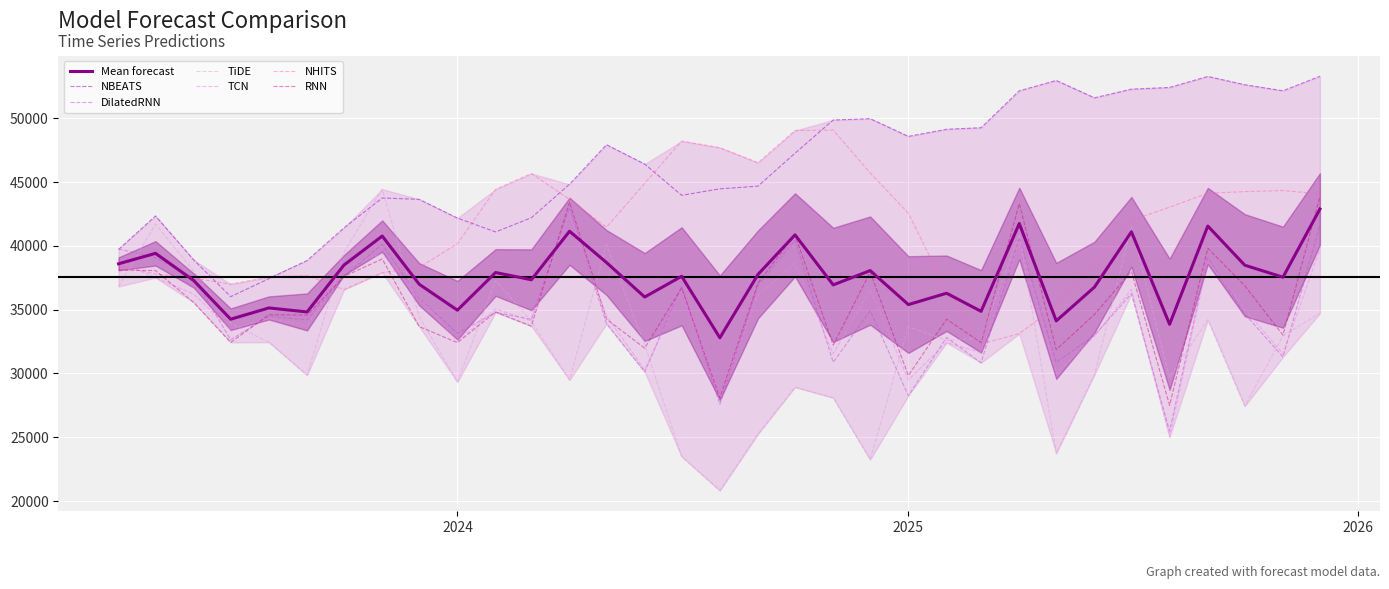

What is the difference between the DilatedRNN values at 2024-01-01 and 2024-04-01?

9863.9